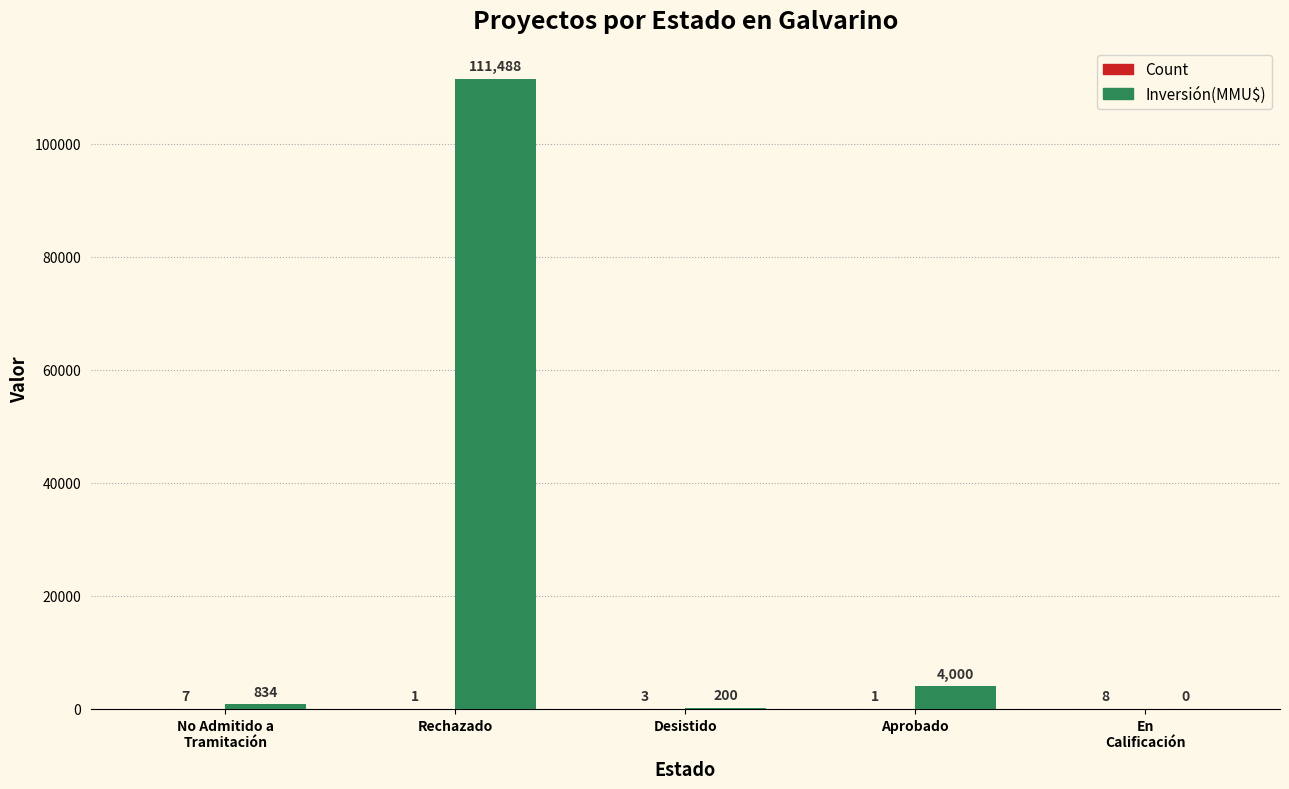

What is the sum of all Inversión(MMU$) values?

116522